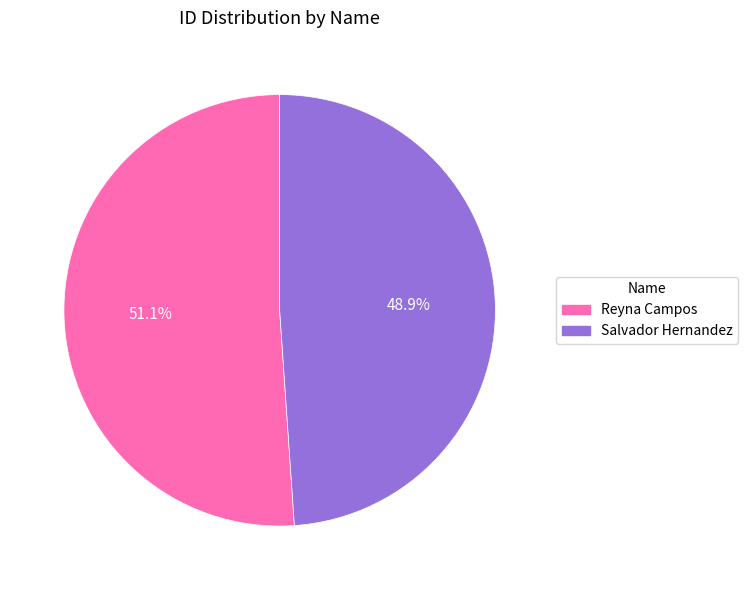

To the nearest percent, what is the combined percentage of Reyna Campos and Salvador Hernandez?

100%